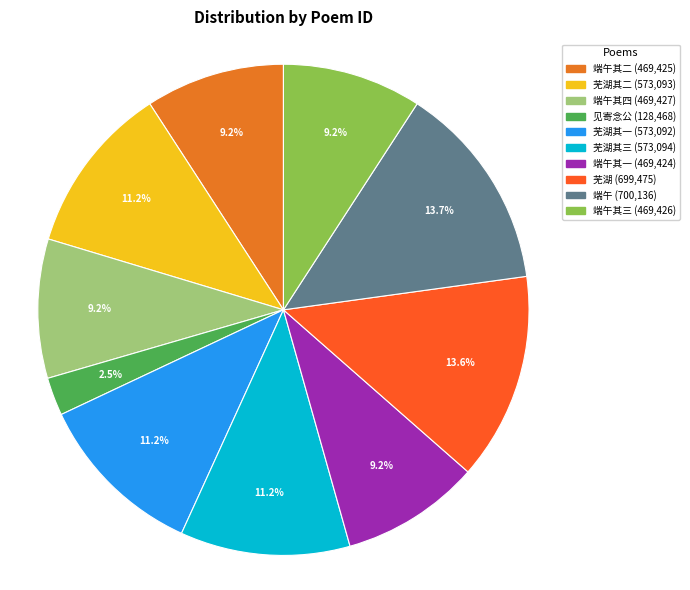

How many slices are in this pie chart?

10